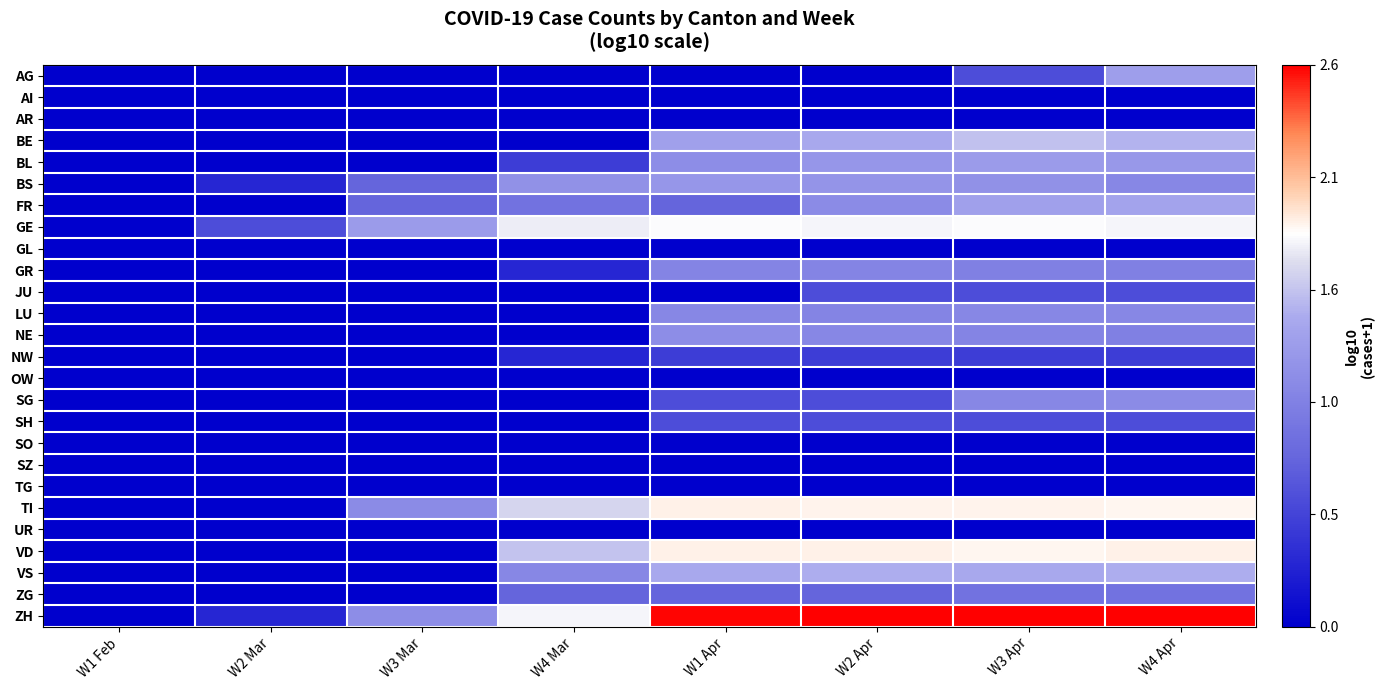

Rank the series at W2 Apr from lowest to highest value.

AG, AI, AR, GL, OW, SO, SZ, TG, UR, NW, JU, SG, SH, ZG, GR, LU, NE, FR, BS, BL, BE, VS, GE, TI, VD, ZH